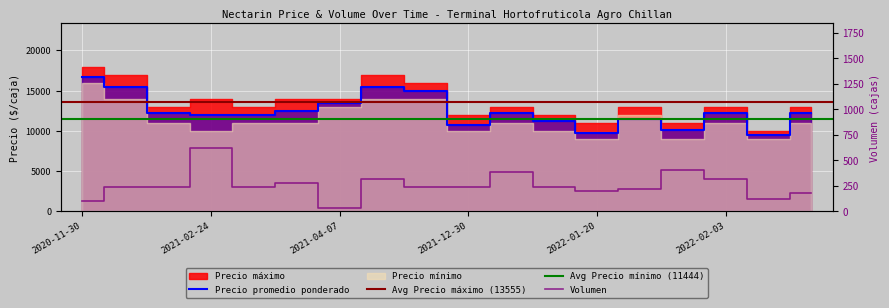

At which category does Volumen reach its first local peak?

2021-02-24